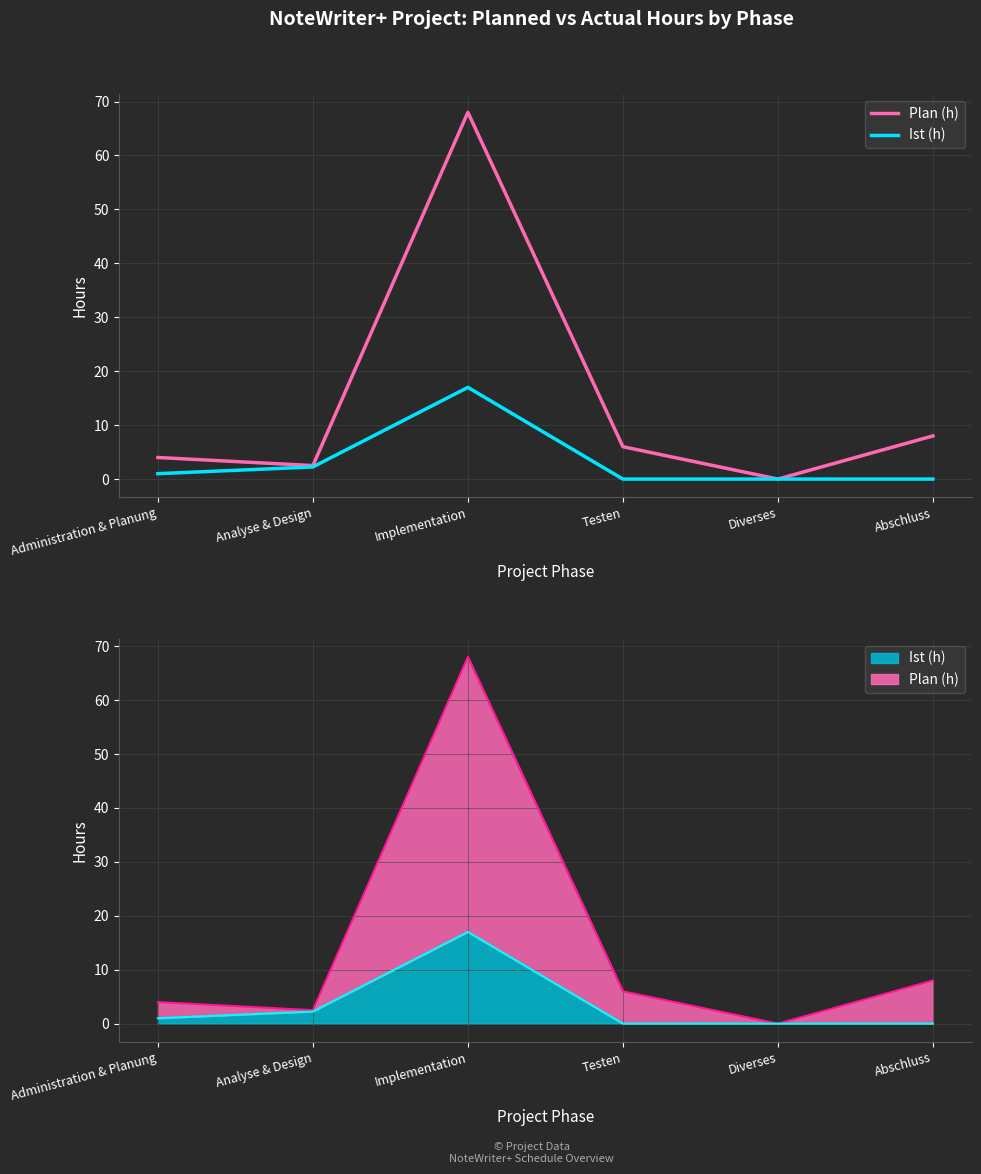

True or false: Ist (h) has more than 0 interior local peaks.

True